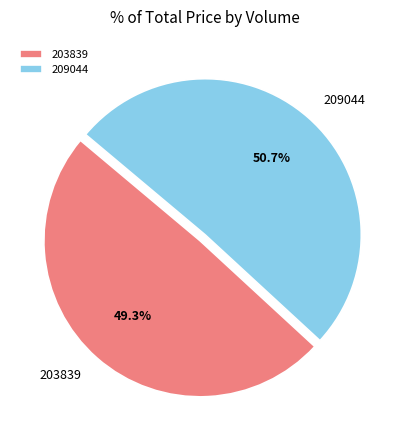

Which category has the biggest portion of the pie?

209044